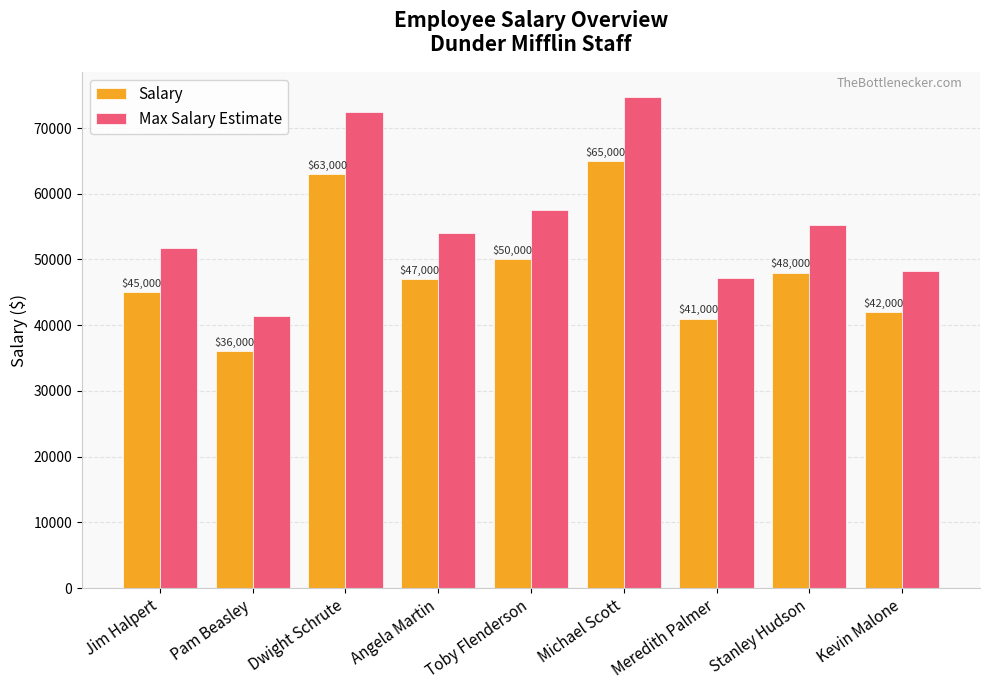

What is the label of the 7th bar from the left?

Meredith Palmer